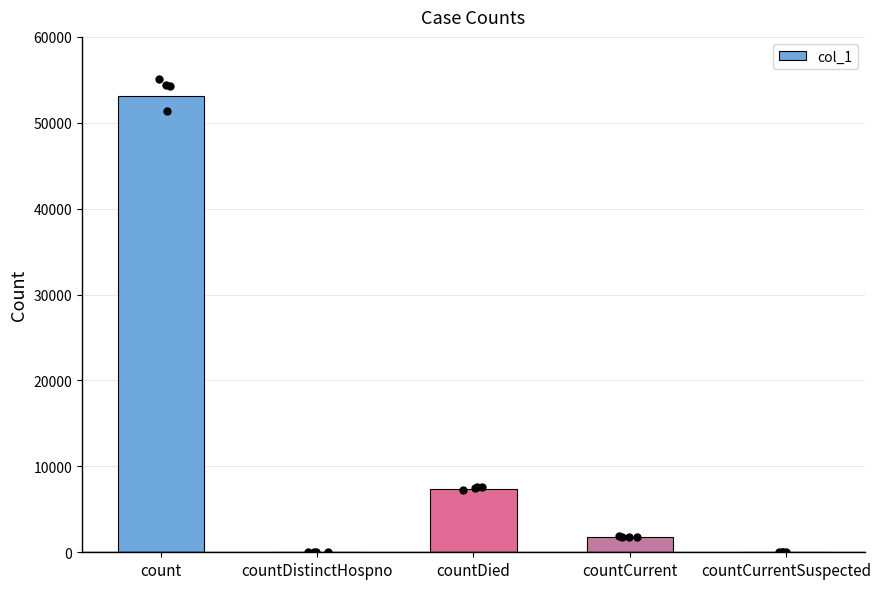

Between countCurrent and count, which is larger?

count